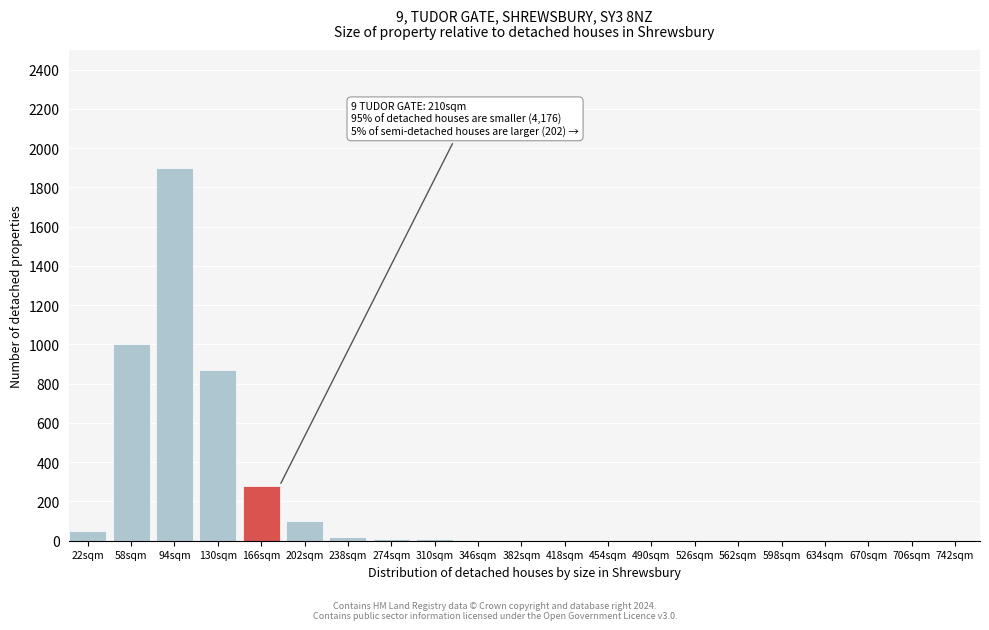

True or false: the data shows 4 at 382sqm.

True